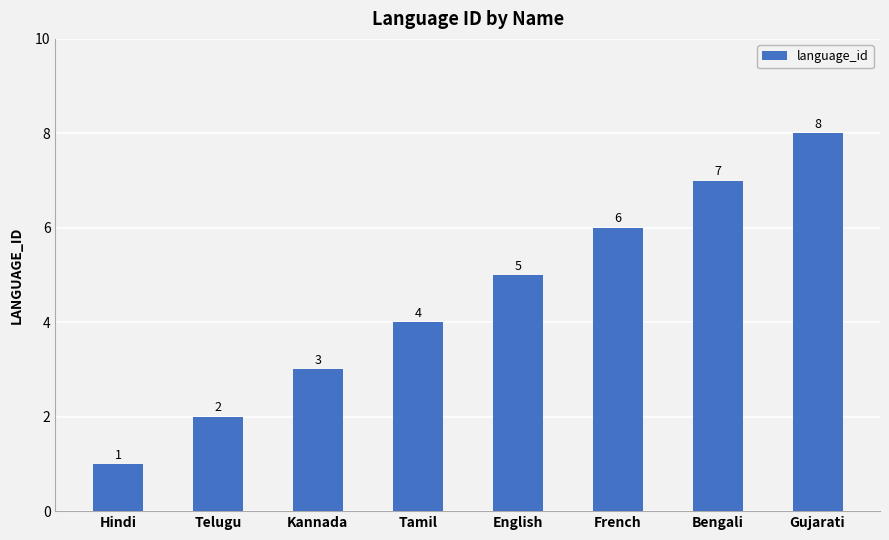

What is the maximum value shown in the chart?

8